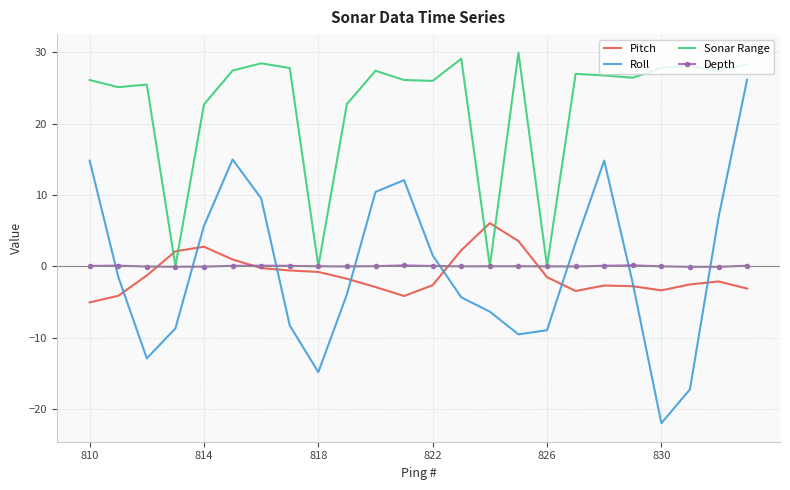

What is the minimum value for Depth?

-0.1